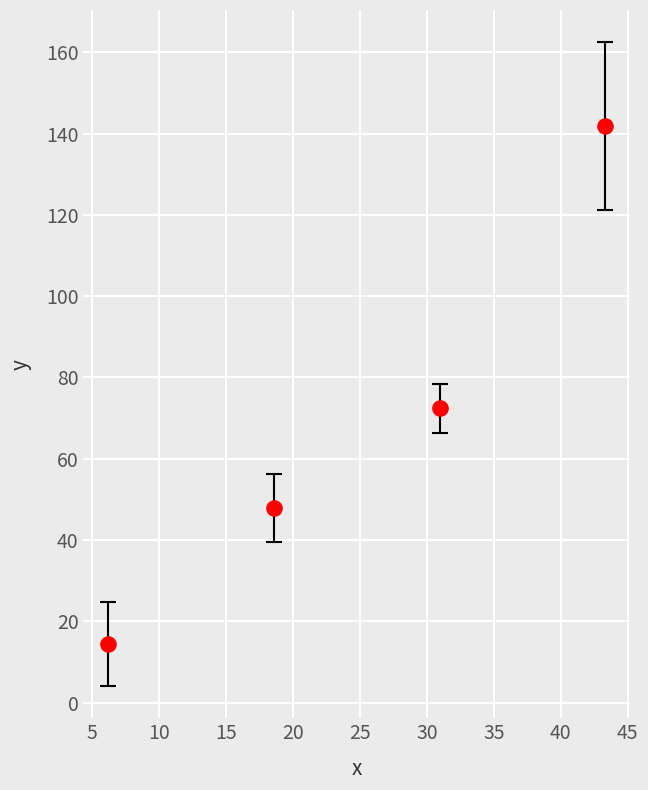

What Y value in the scatter plot is closest to 78?

72.4